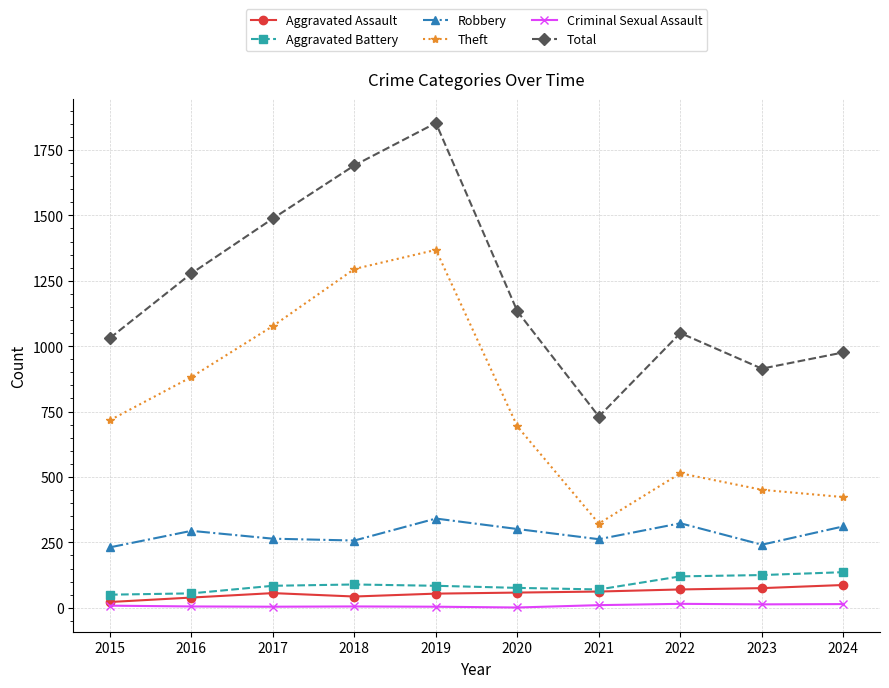

What is the highest value of the Aggravated Assault series?

87